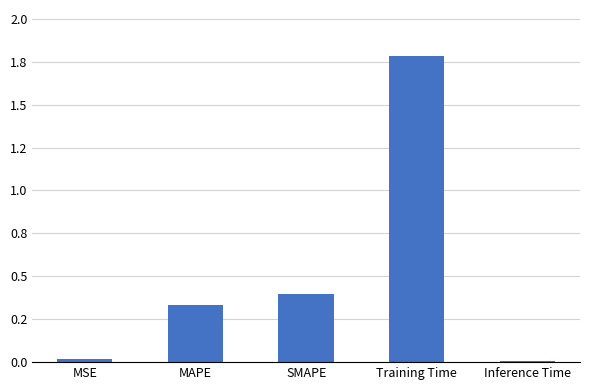

Are the bars horizontal?

No